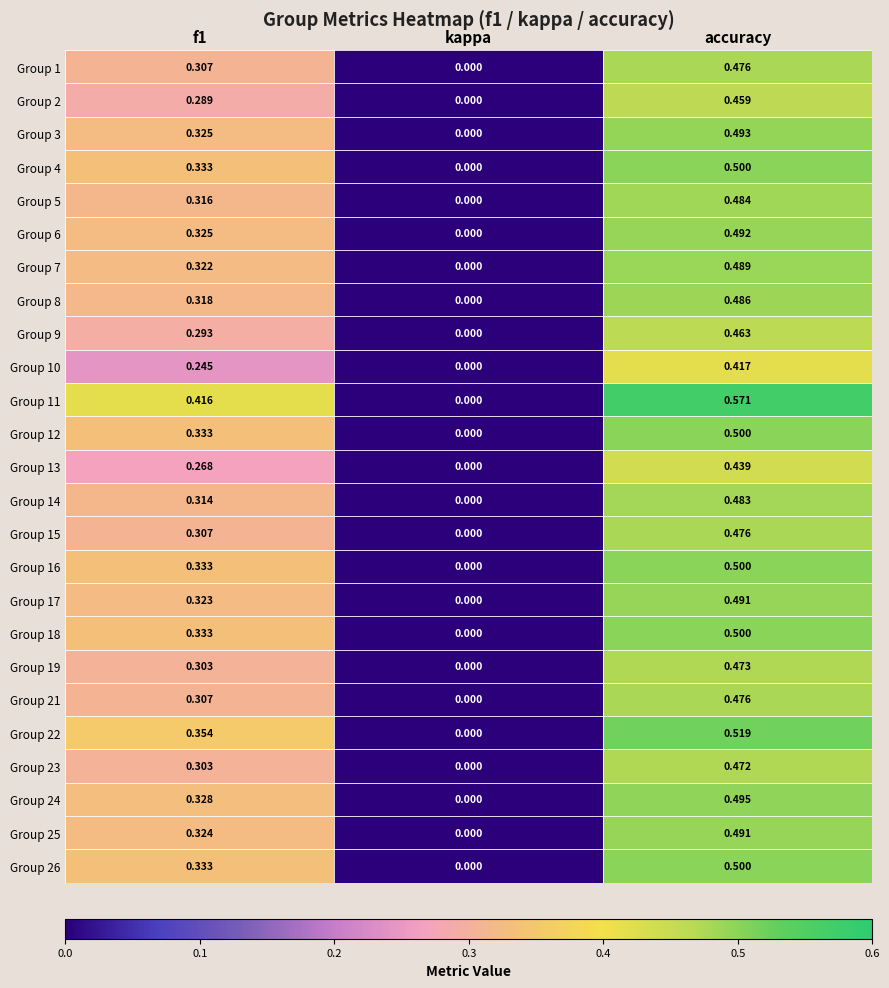

At which category is the sum across all series the highest?

accuracy